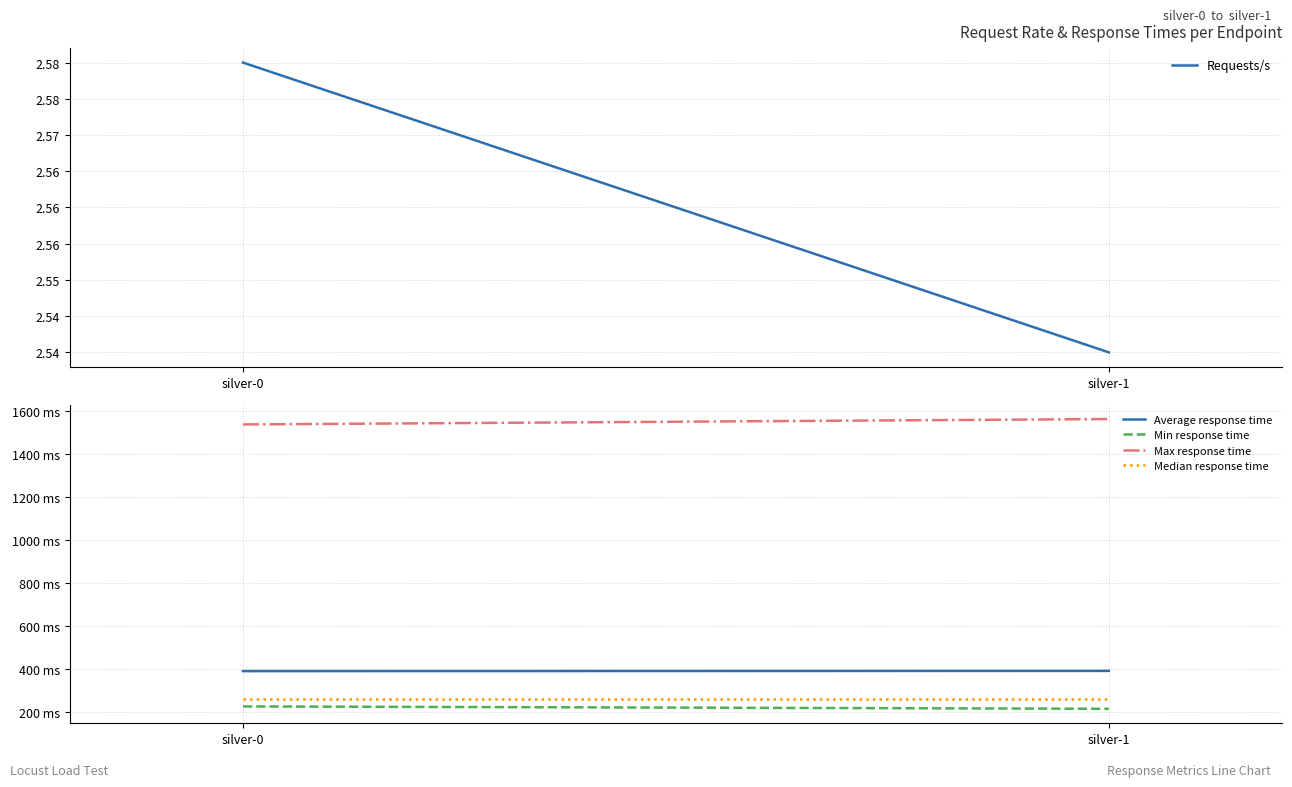

At which category does the chart reach its minimum across all series?

silver-1